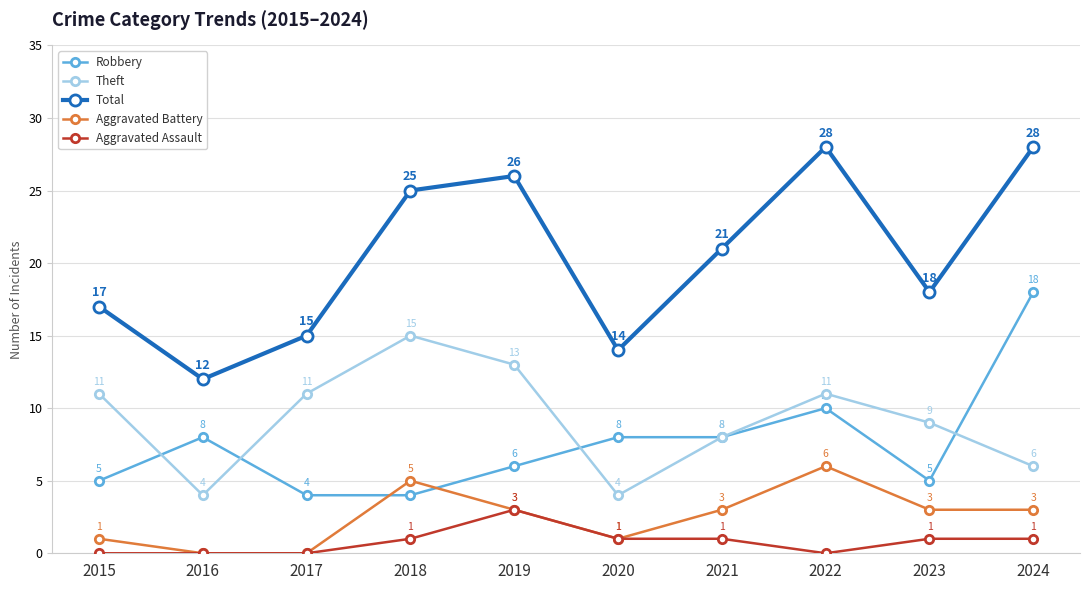

What are all the series names shown in the legend?

Robbery, Theft, Total, Aggravated Battery, Aggravated Assault